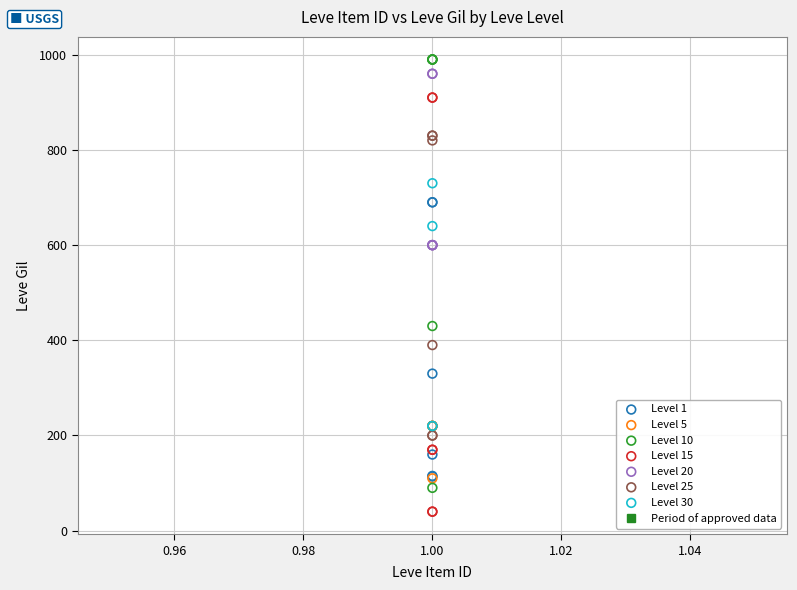

Which series contains the highest Y value?

Level 10